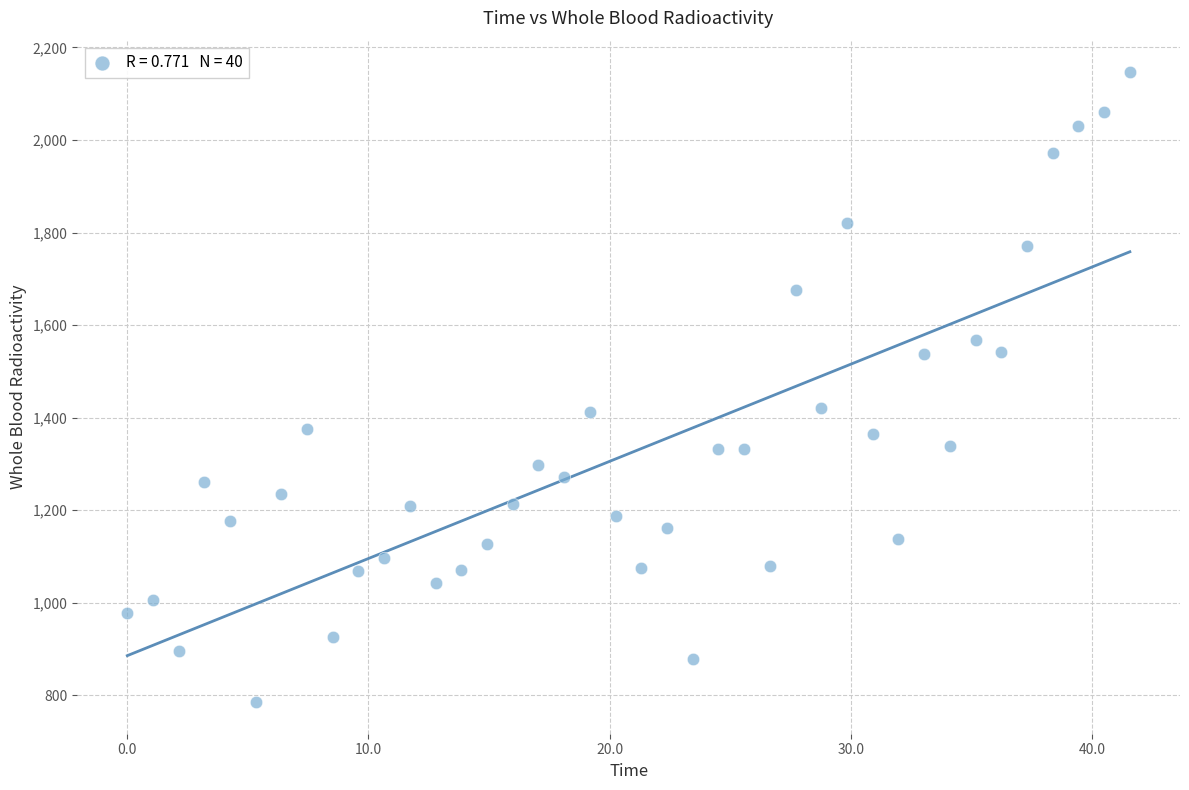

What is the range of Y values (max minus min)?

1361.5